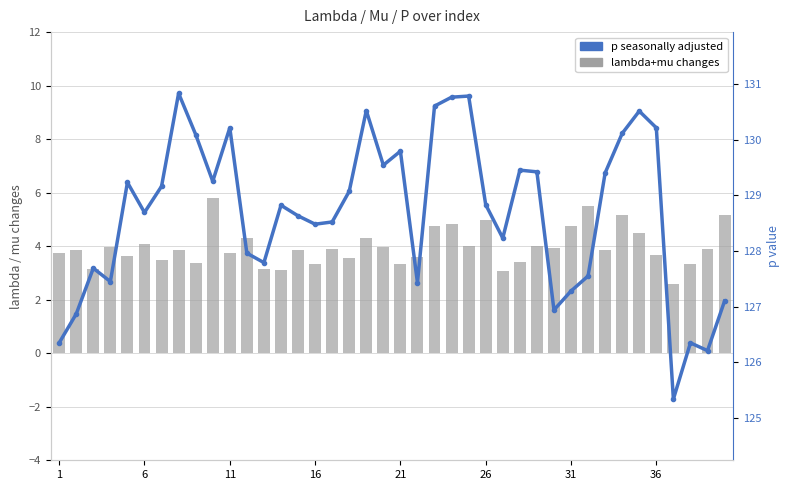

Which series has the largest total across all categories?

p (seasonally adjusted)